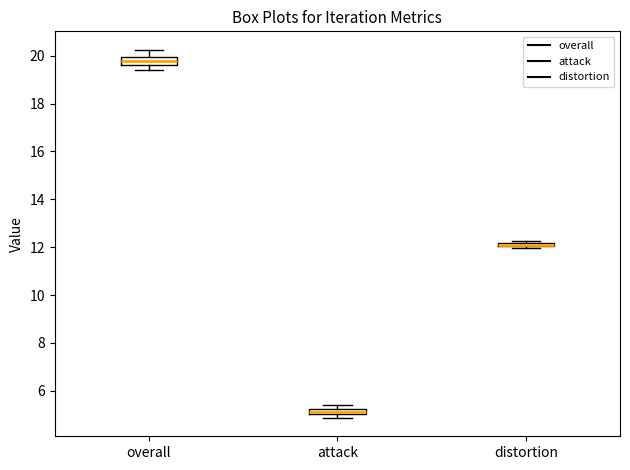

Where is the lower edge of the box for distortion on the y-axis? The values are not printed on the chart, so give them approximately, as read against the axis.

12.0